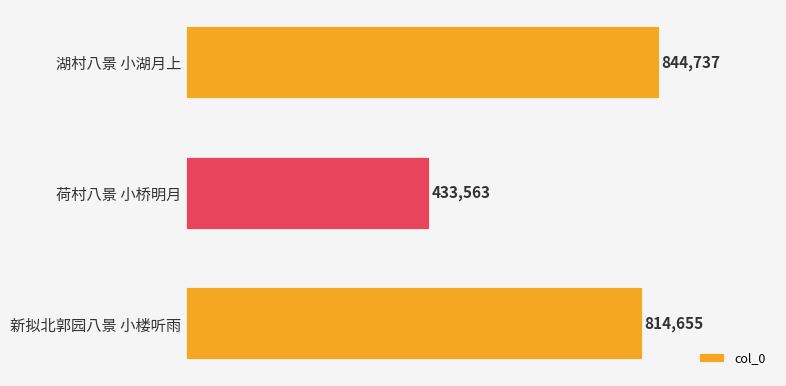

Are the bars horizontal?

Yes